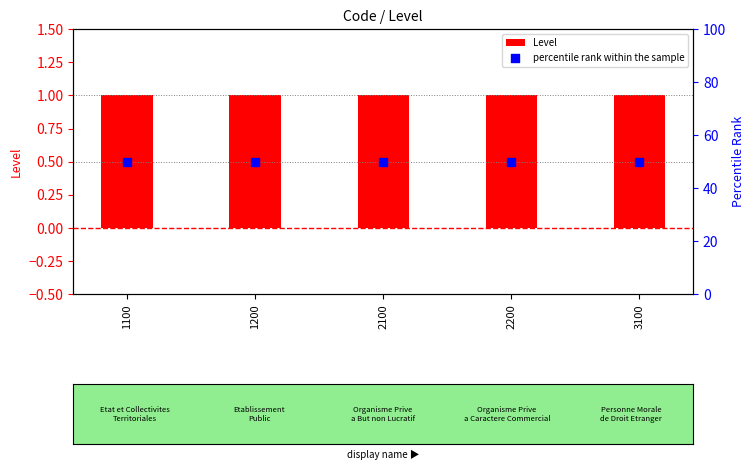

At which category is the sum across all series the highest?

1100